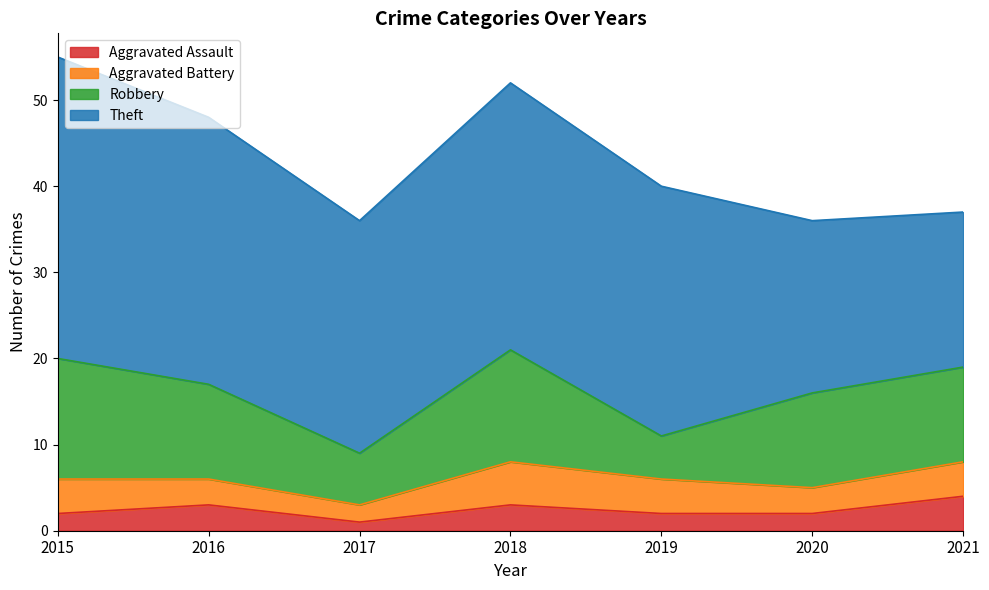

Reading left to right, extract all data points from this chart.

Aggravated Assault: 2015=2	2016=3	2017=1	2018=3	2019=2	2020=2	2021=4
Aggravated Battery: 2015=4	2016=3	2017=2	2018=5	2019=4	2020=3	2021=4
Robbery: 2015=14	2016=11	2017=6	2018=13	2019=5	2020=11	2021=11
Theft: 2015=35	2016=31	2017=27	2018=31	2019=29	2020=20	2021=18